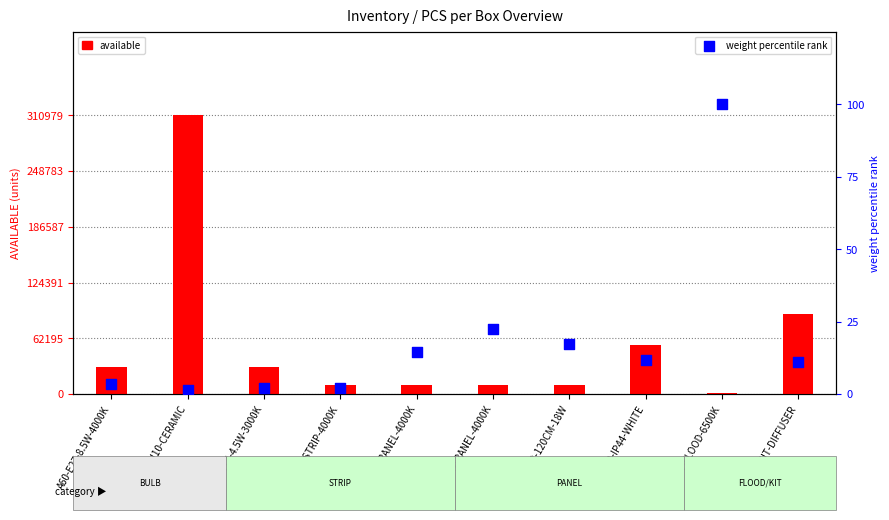

What is the total value across all series at E14-4.5W-3000K?

30002.0